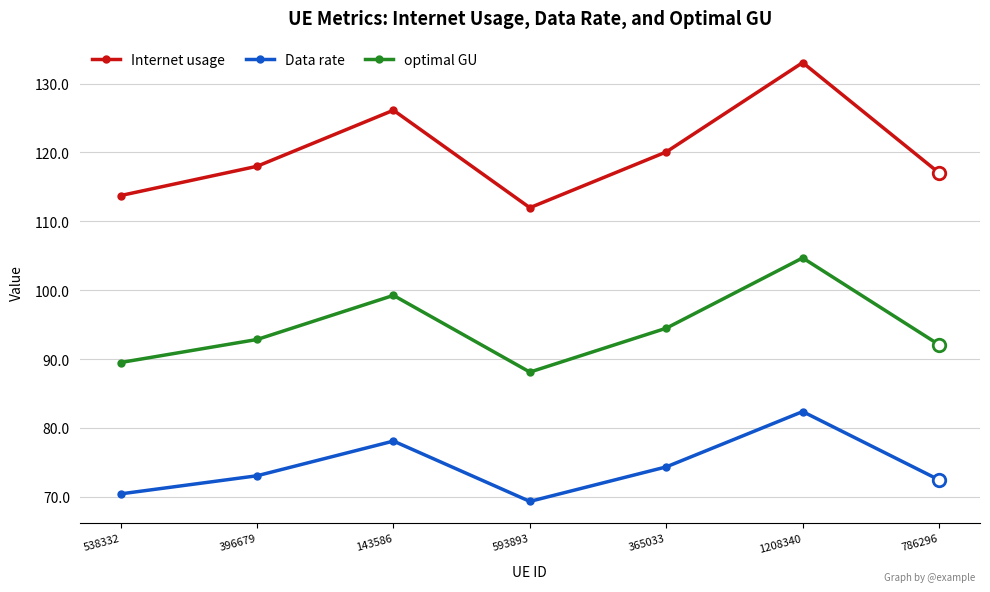

True or false: Internet usage and Data rate cross at least once.

False